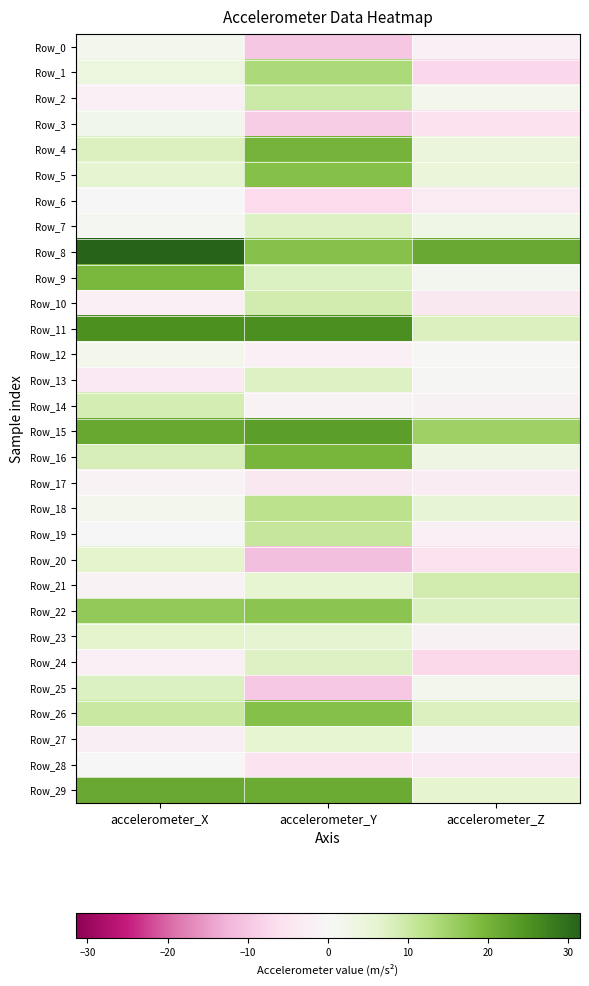

Reading right to left, list all the values displayed in this chart.

Row_0: accelerometer_Z=-1.9	accelerometer_Y=-9.9	accelerometer_X=1.7
Row_1: accelerometer_Z=-7.5	accelerometer_Y=13.7	accelerometer_X=4.1
Row_2: accelerometer_Z=1.9	accelerometer_Y=9.7	accelerometer_X=-2.0
Row_3: accelerometer_Z=-5.9	accelerometer_Y=-9.0	accelerometer_X=2.2
Row_4: accelerometer_Z=4.3	accelerometer_Y=20.1	accelerometer_X=7.8
Row_5: accelerometer_Z=4.6	accelerometer_Y=18.1	accelerometer_X=6.0
Row_6: accelerometer_Z=-3.2	accelerometer_Y=-7.1	accelerometer_X=-0.2
Row_7: accelerometer_Z=2.9	accelerometer_Y=7.3	accelerometer_X=0.8
Row_8: accelerometer_Z=21.4	accelerometer_Y=17.9	accelerometer_X=31.5
Row_9: accelerometer_Z=1.3	accelerometer_Y=7.5	accelerometer_X=19.5
Row_10: accelerometer_Z=-4.0	accelerometer_Y=8.9	accelerometer_X=-2.0
Row_11: accelerometer_Z=7.7	accelerometer_Y=25.4	accelerometer_X=25.2
Row_12: accelerometer_Z=0.4	accelerometer_Y=-2.0	accelerometer_X=1.8
Row_13: accelerometer_Z=0.6	accelerometer_Y=7.2	accelerometer_X=-3.8
Row_14: accelerometer_Z=-1.6	accelerometer_Y=-1.3	accelerometer_X=8.7
Row_15: accelerometer_Z=15.4	accelerometer_Y=23.3	accelerometer_X=21.7
Row_16: accelerometer_Z=3.3	accelerometer_Y=19.9	accelerometer_X=8.3
Row_17: accelerometer_Z=-2.6	accelerometer_Y=-4.0	accelerometer_X=-1.0
Row_18: accelerometer_Z=5.5	accelerometer_Y=12.0	accelerometer_X=1.7
Row_19: accelerometer_Z=-1.8	accelerometer_Y=10.6	accelerometer_X=0.2
Row_20: accelerometer_Z=-5.5	accelerometer_Y=-11.2	accelerometer_X=6.5
Row_21: accelerometer_Z=9.1	accelerometer_Y=5.9	accelerometer_X=-1.1
Row_22: accelerometer_Z=7.6	accelerometer_Y=17.4	accelerometer_X=16.7
Row_23: accelerometer_Z=-1.7	accelerometer_Y=6.1	accelerometer_X=6.5
Row_24: accelerometer_Z=-7.3	accelerometer_Y=7.2	accelerometer_X=-2.1
Row_25: accelerometer_Z=1.5	accelerometer_Y=-9.7	accelerometer_X=7.4
Row_26: accelerometer_Z=7.7	accelerometer_Y=18.0	accelerometer_X=10.1
Row_27: accelerometer_Z=-0.6	accelerometer_Y=5.8	accelerometer_X=-2.3
Row_28: accelerometer_Z=-3.6	accelerometer_Y=-5.3	accelerometer_X=0.1
Row_29: accelerometer_Z=6.2	accelerometer_Y=21.3	accelerometer_X=21.5